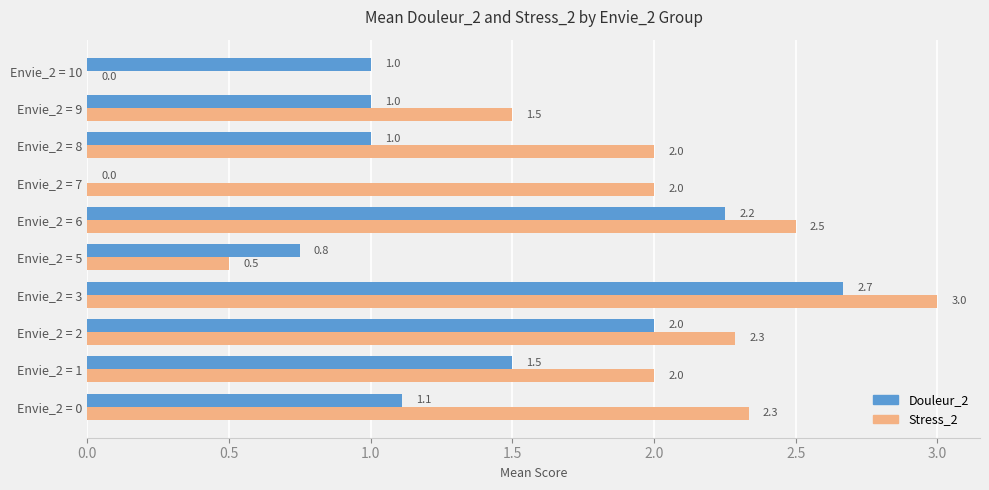

Where is Stress_2 nearest to the value 1?

Envie_2 = 5